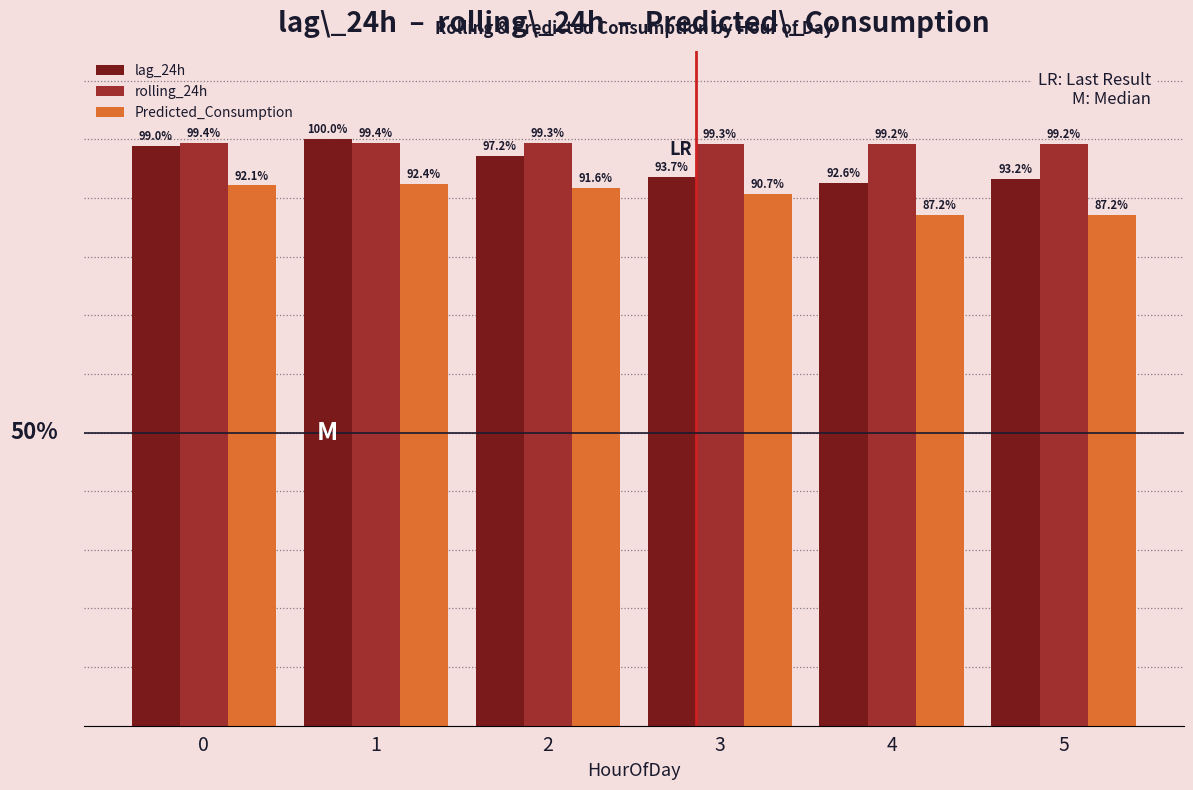

Which series has the largest total across all categories?

rolling_24h